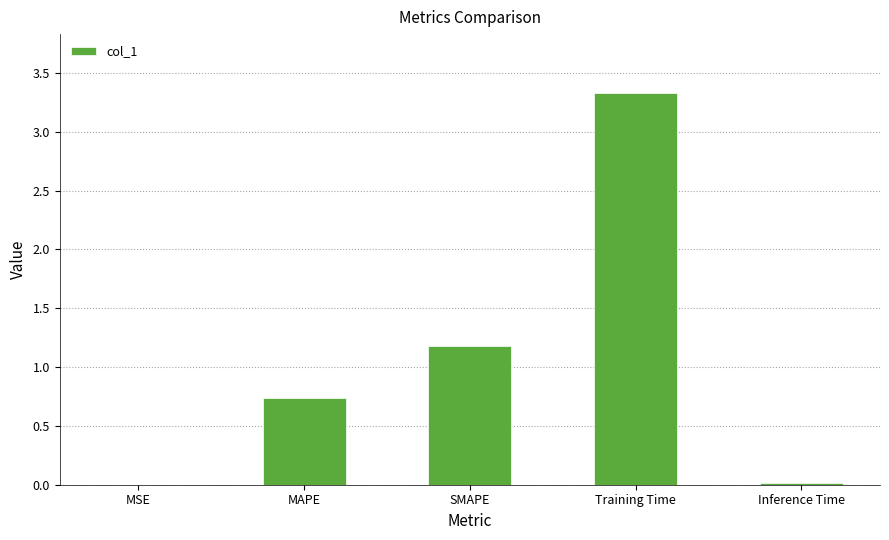

What is the approximate value at Training Time?

3.3